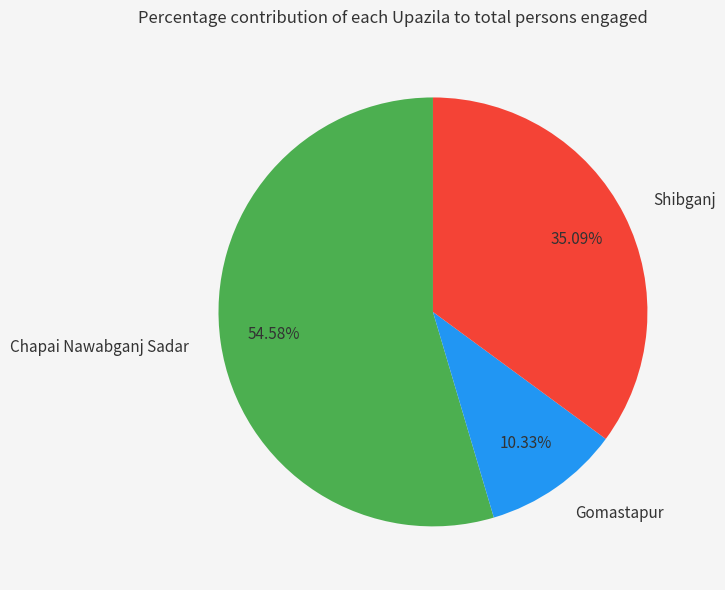

To the nearest percent, what is the average slice percentage?

33%